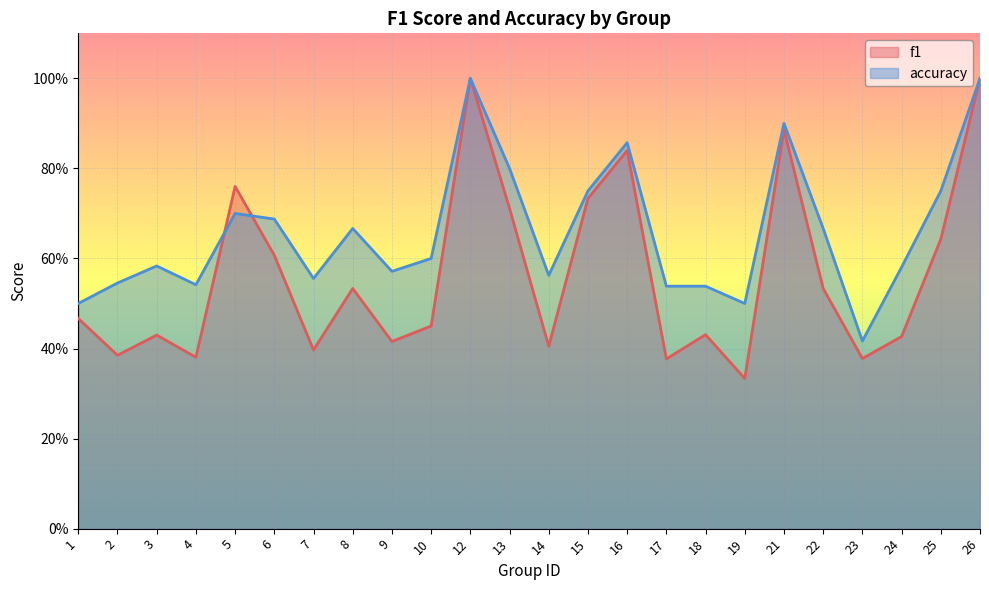

At which category is the sum across all series the highest?

12